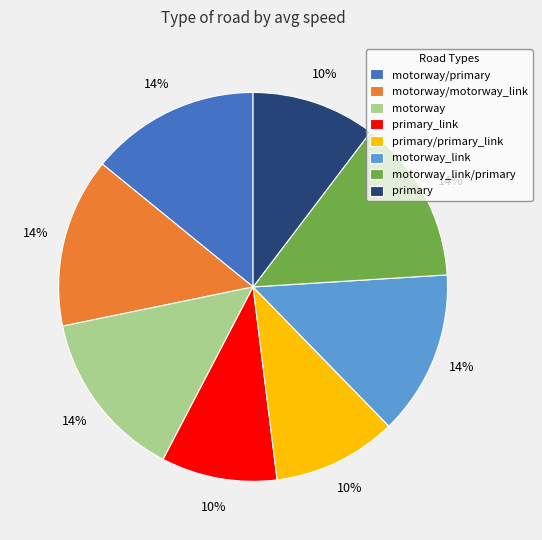

Which has a higher value, primary_link or motorway?

motorway